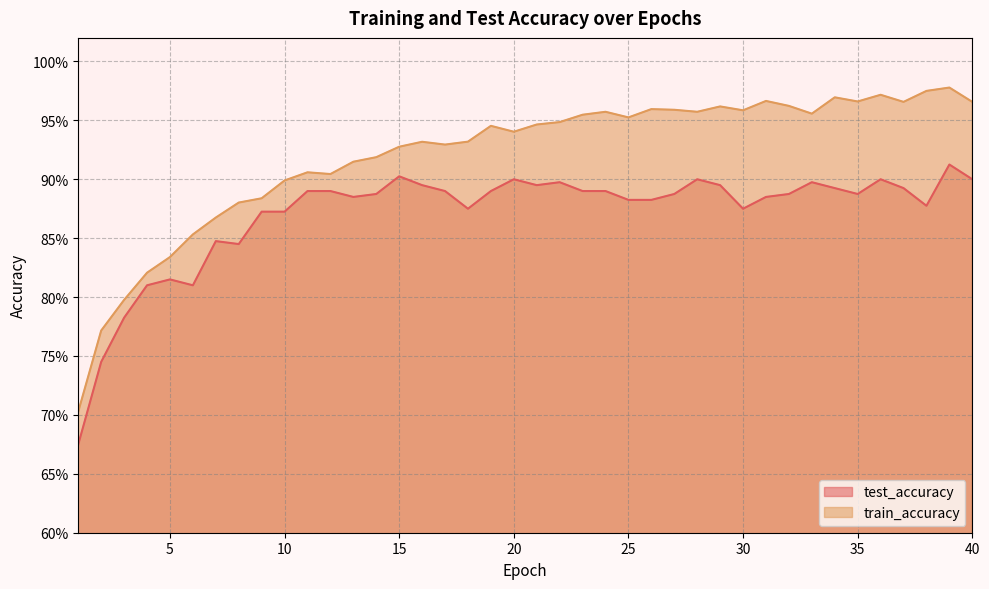

How many distinct data groups are displayed?

2